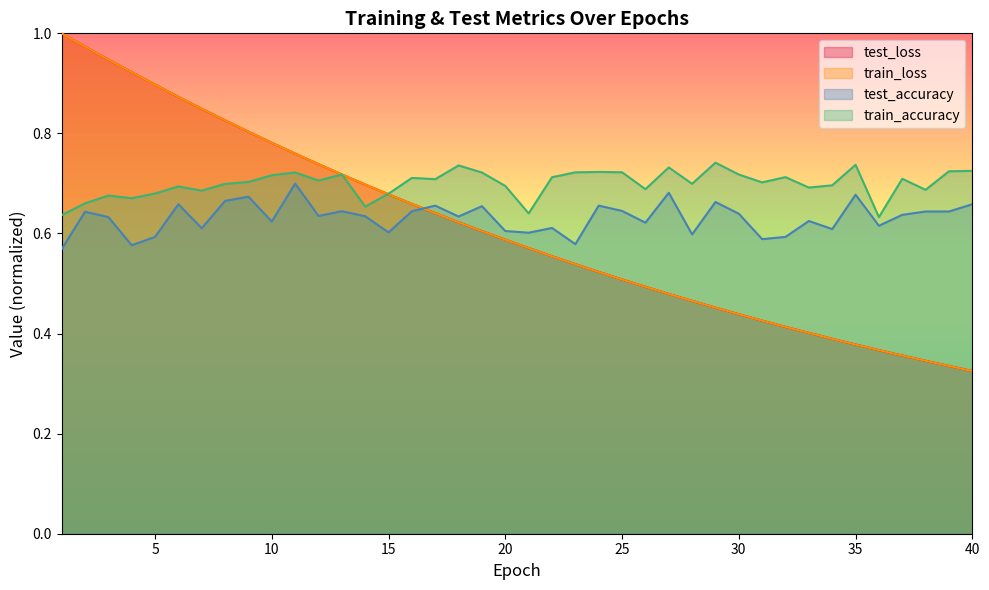

How many interior local peaks does the test_accuracy series have?

13